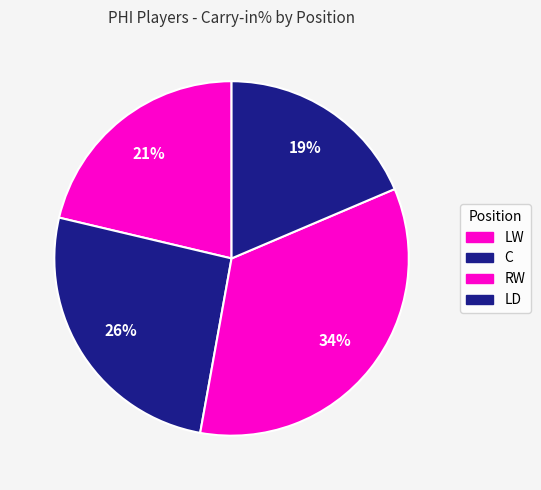

How many segments does this pie chart have?

4